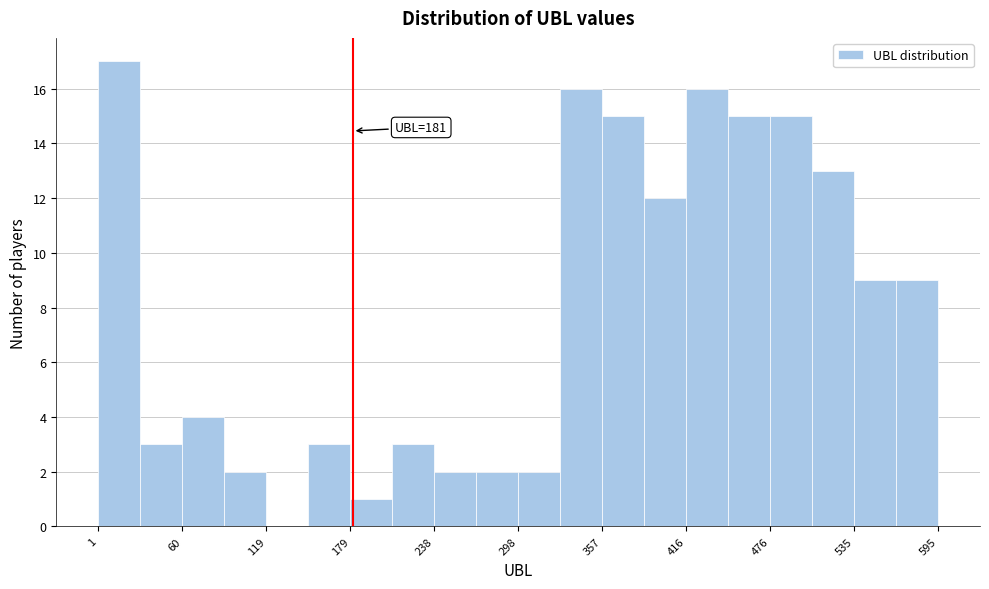

Read against the x-axis, roughly where is the centre of the tallest bar?

20